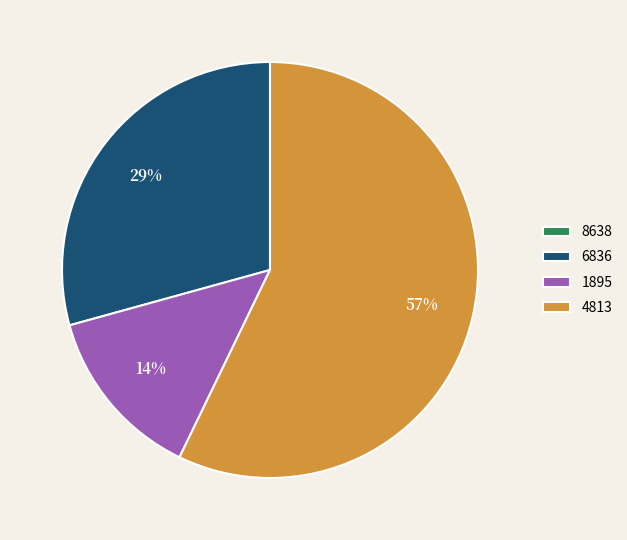

Is it true that 4813 is 44% of the pie?

False